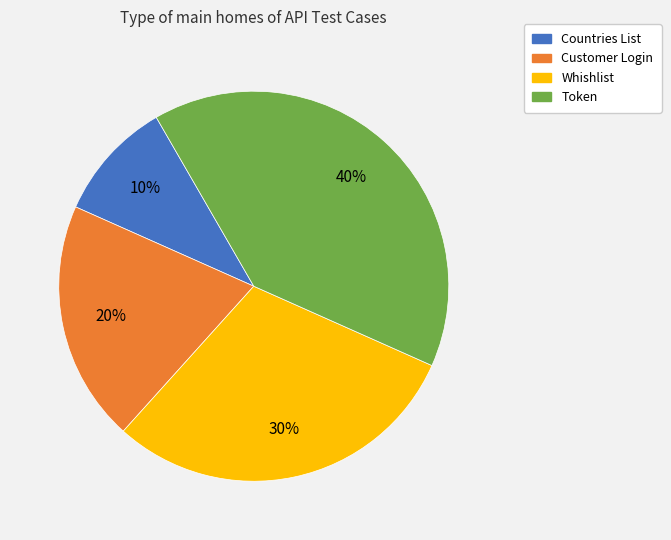

The Token slice represents 52% of the pie. True or false?

False